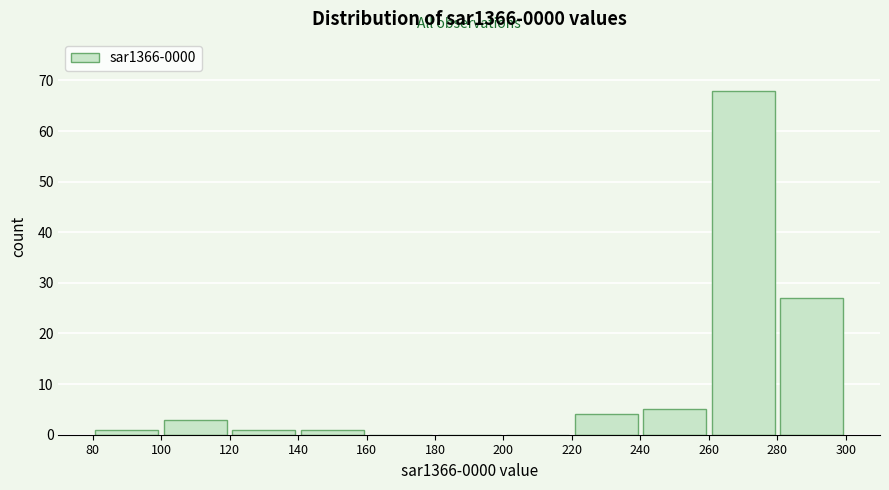

Which range on the x-axis has the tallest bar?

260 to 280